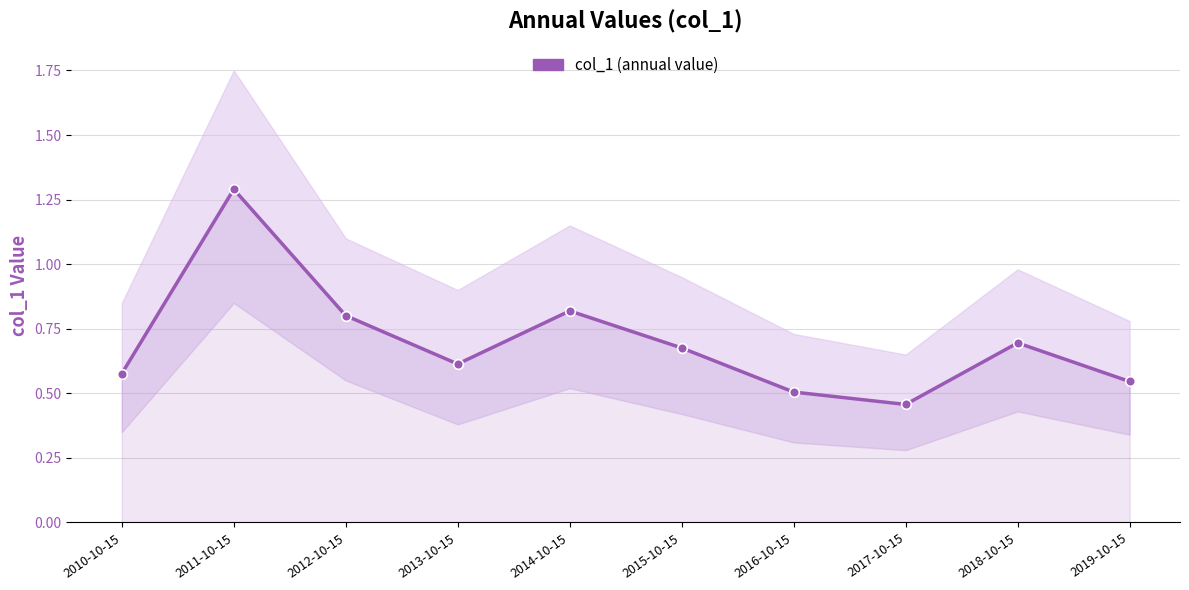

Rank the categories by value from highest to lowest.

2011-10-15, 2014-10-15, 2012-10-15, 2018-10-15, 2015-10-15, 2013-10-15, 2010-10-15, 2019-10-15, 2016-10-15, 2017-10-15